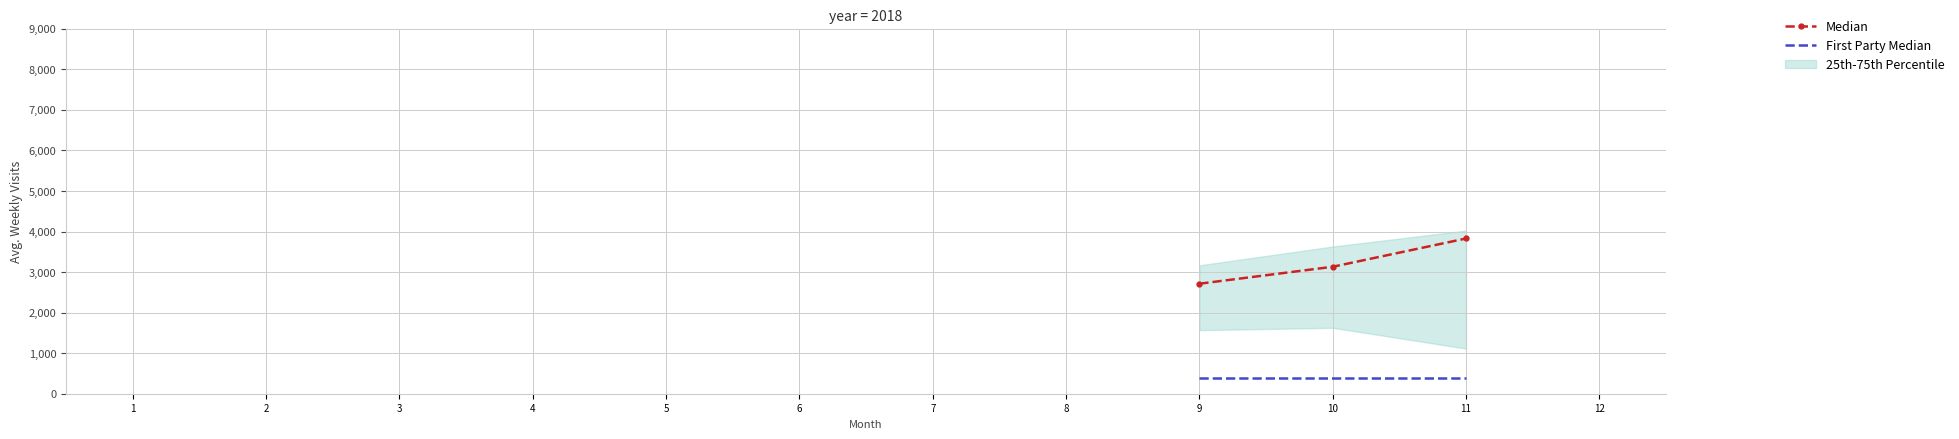

What is the difference between the maximum and minimum values in the Median series?

1115.2